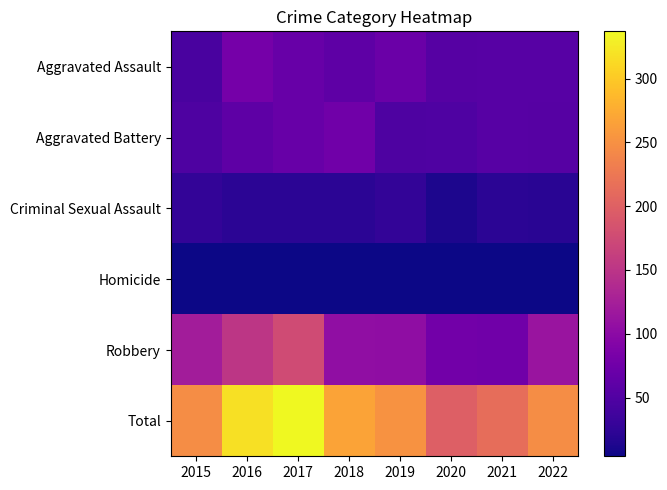

Which has a higher value, 2020 or 2015?

2020